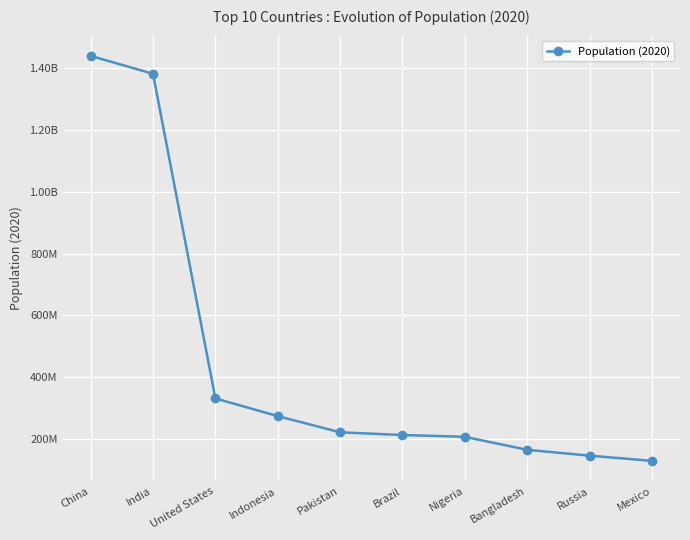

What is the change in value from China to Nigeria?

-1233313478